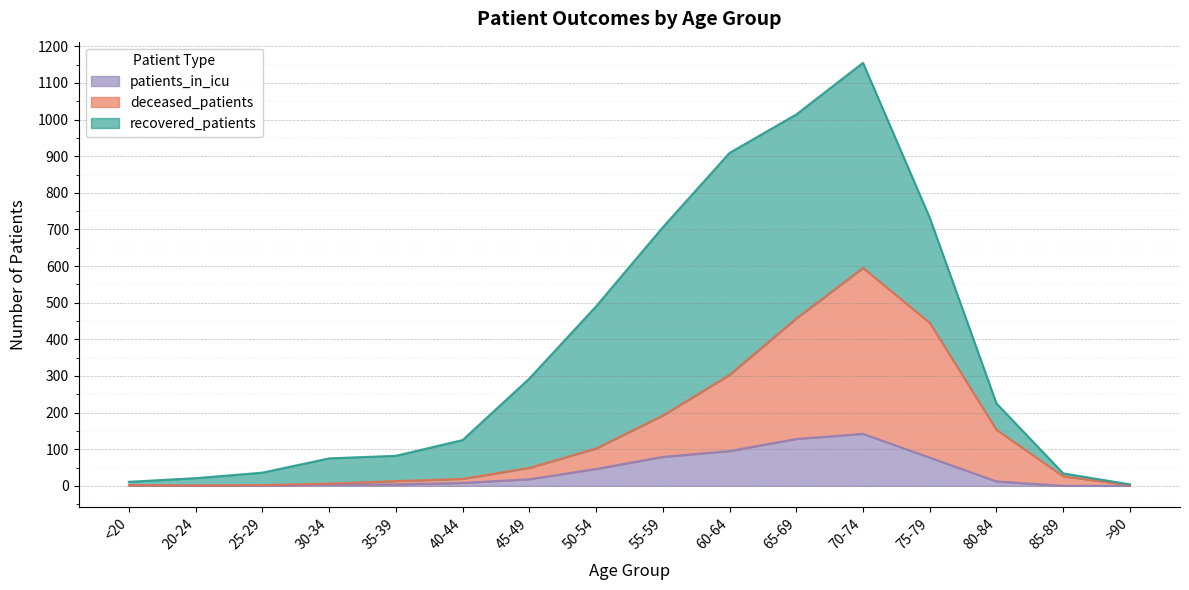

Is it true that patients_in_icu equals 79 at 70-74?

False